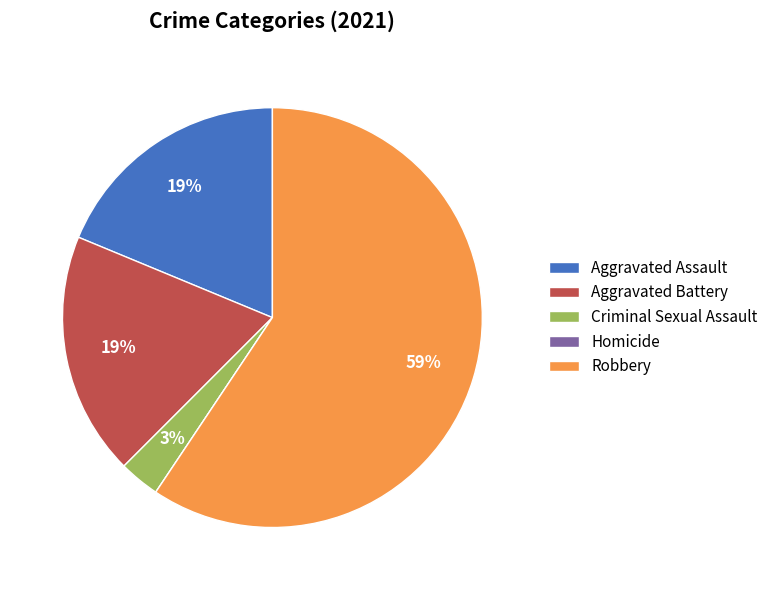

Which category accounts for the majority?

Robbery